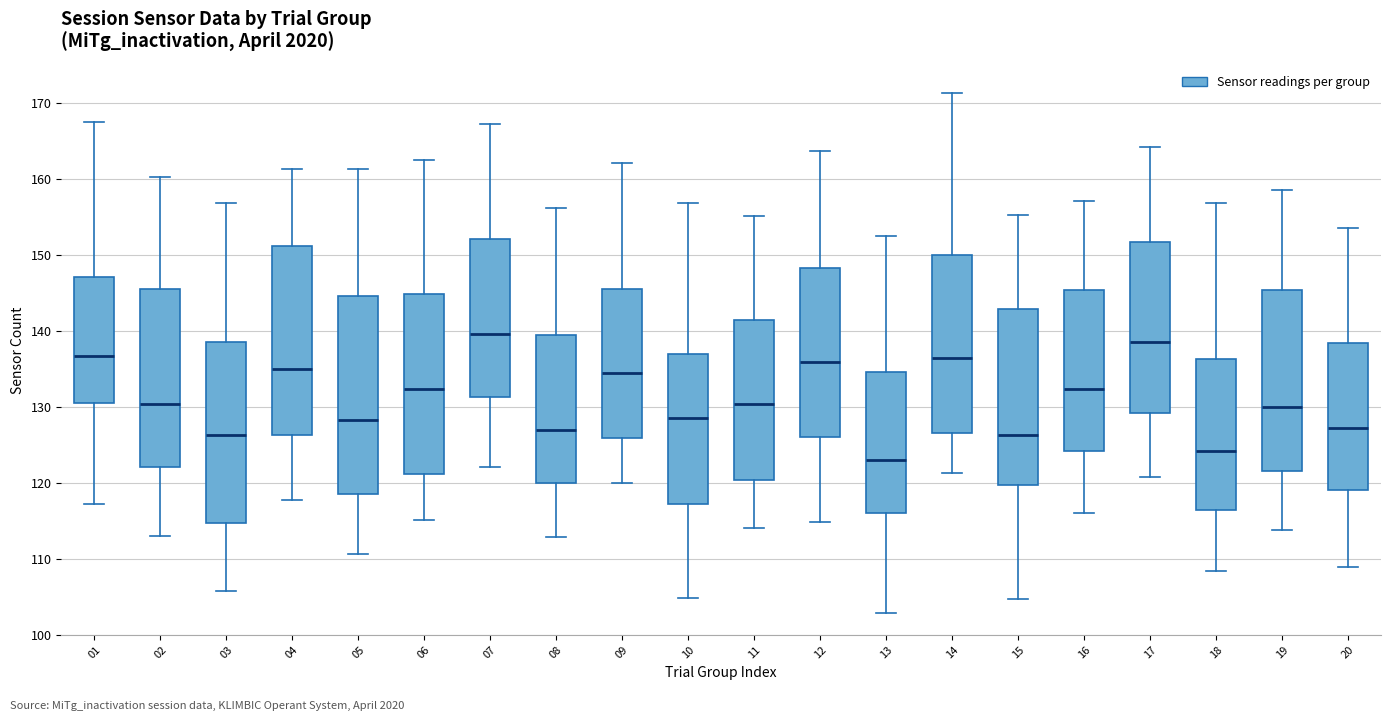

Which box has the highest median line?

07